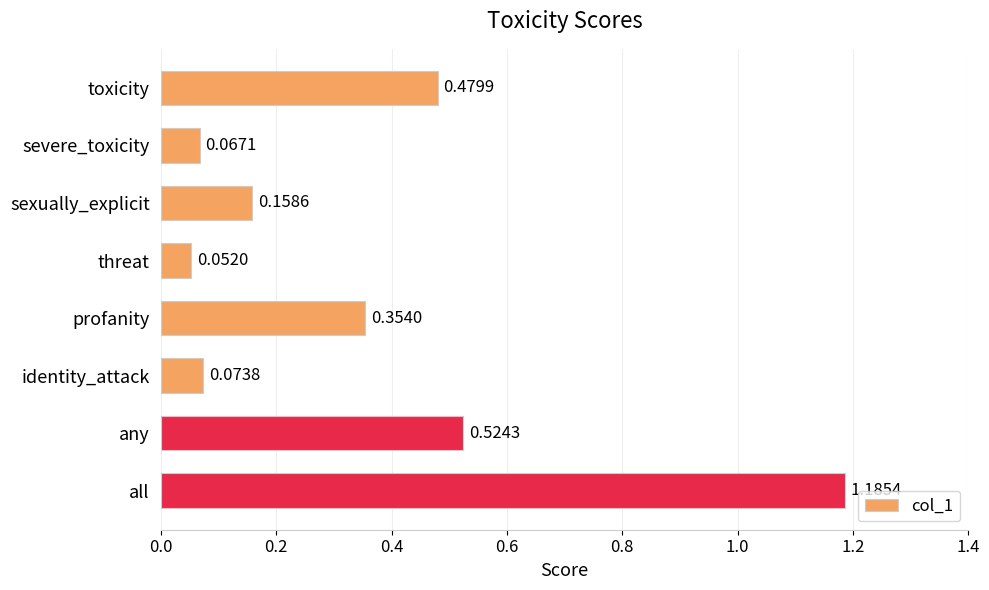

What is the label of the 7th bar from the bottom?

severe_toxicity